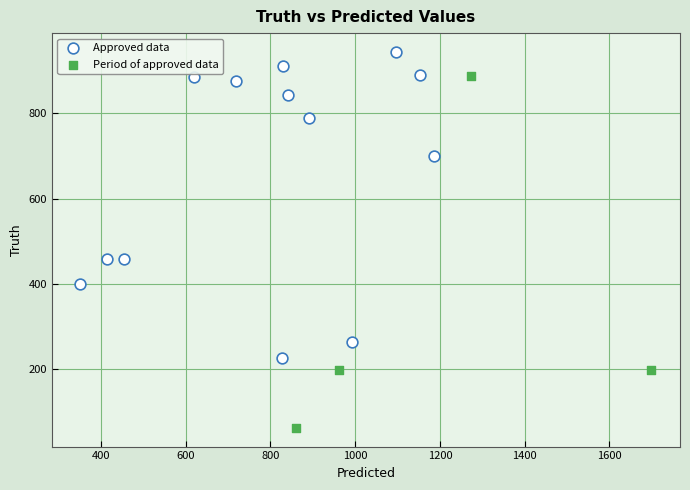

Which series reaches the maximum Y coordinate?

Approved data